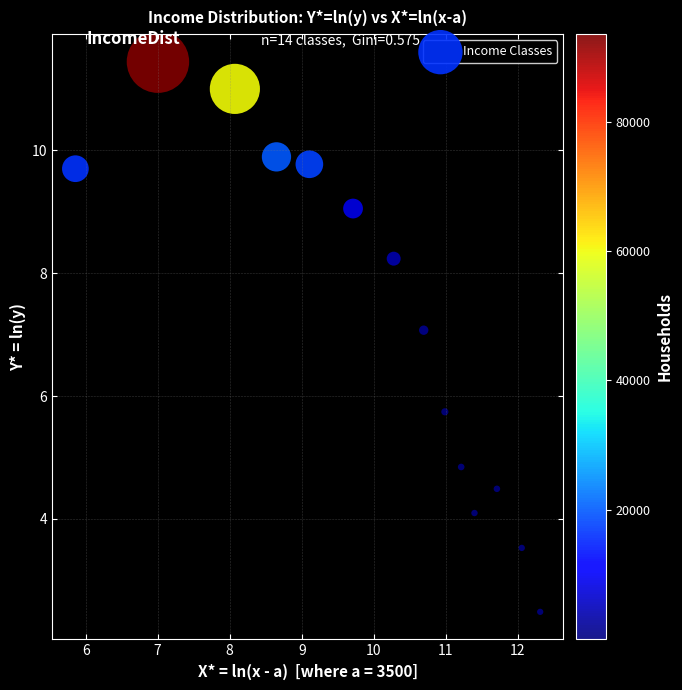

What Y value in the scatter plot is closest to 6?

5.7